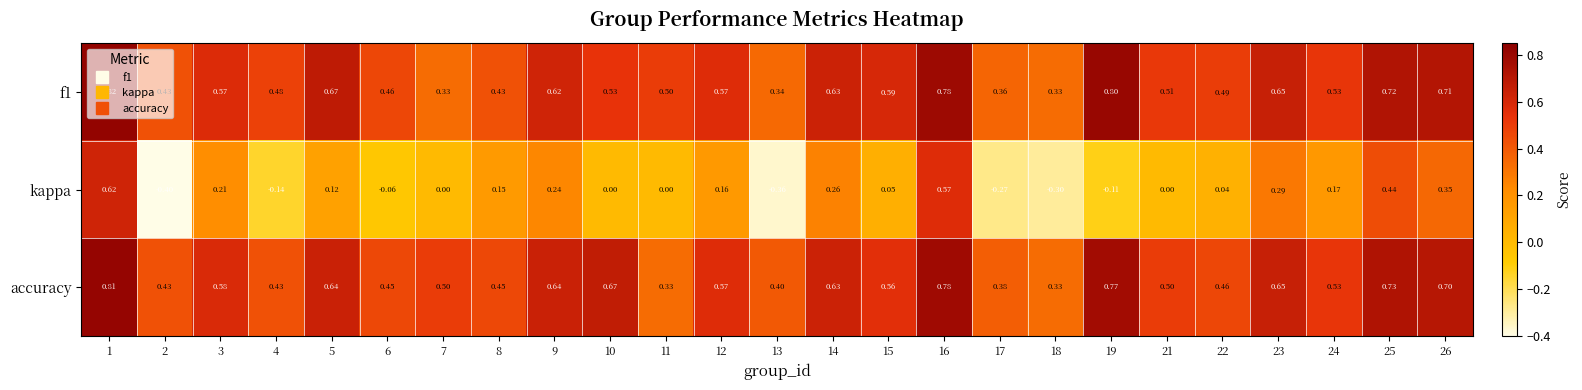

Which series has the largest total across all categories?

accuracy